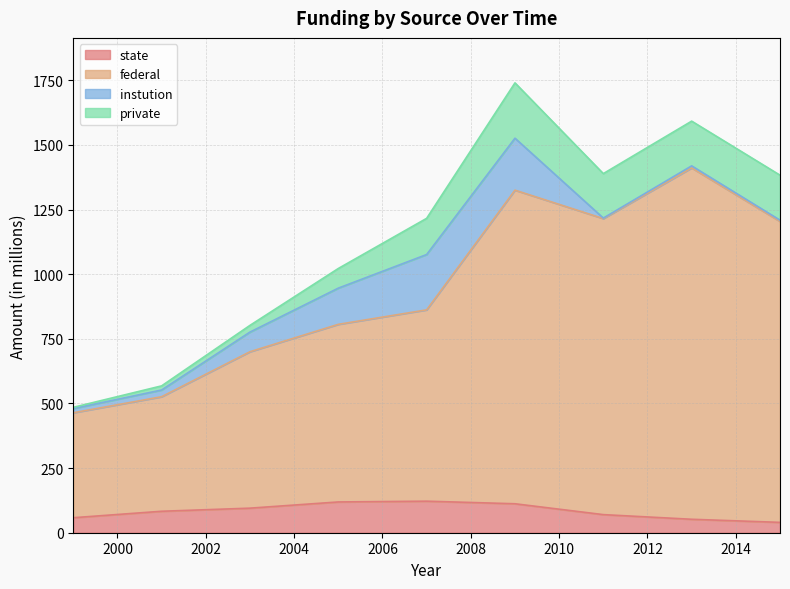

True or false: state and federal cross at least once.

False